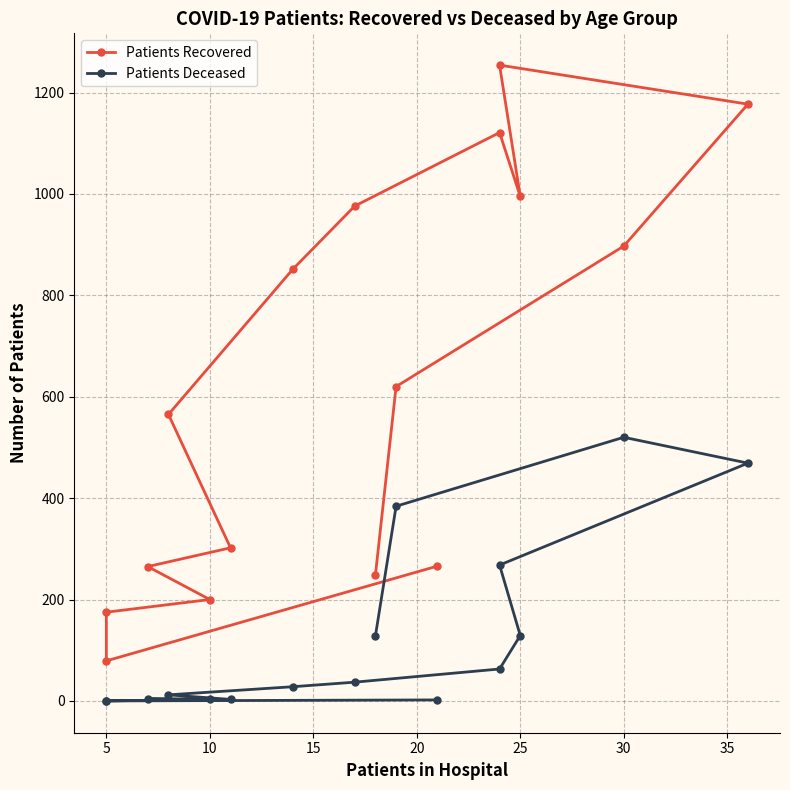

Count the number of data series in this chart.

2